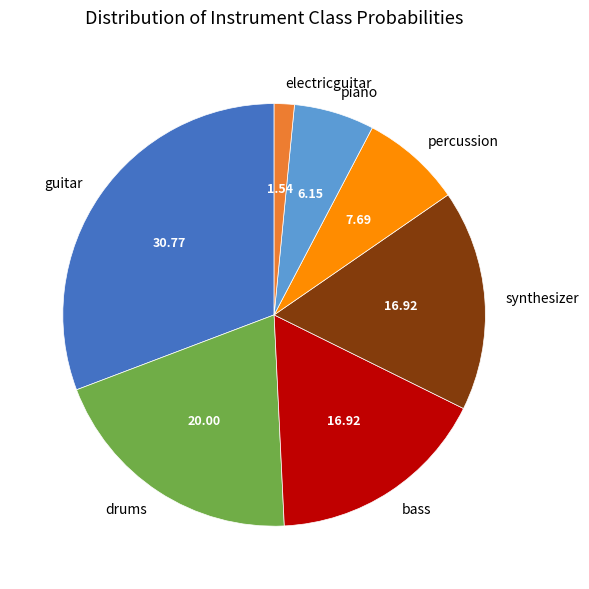

Does piano account for over 50% of the chart?

No